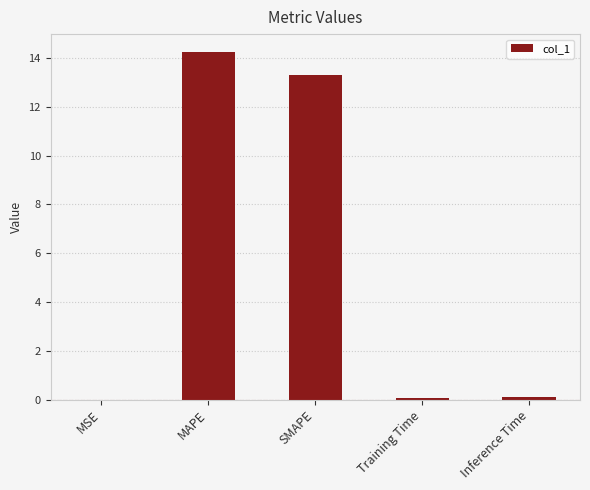

What value does the data have at MAPE?

14.3